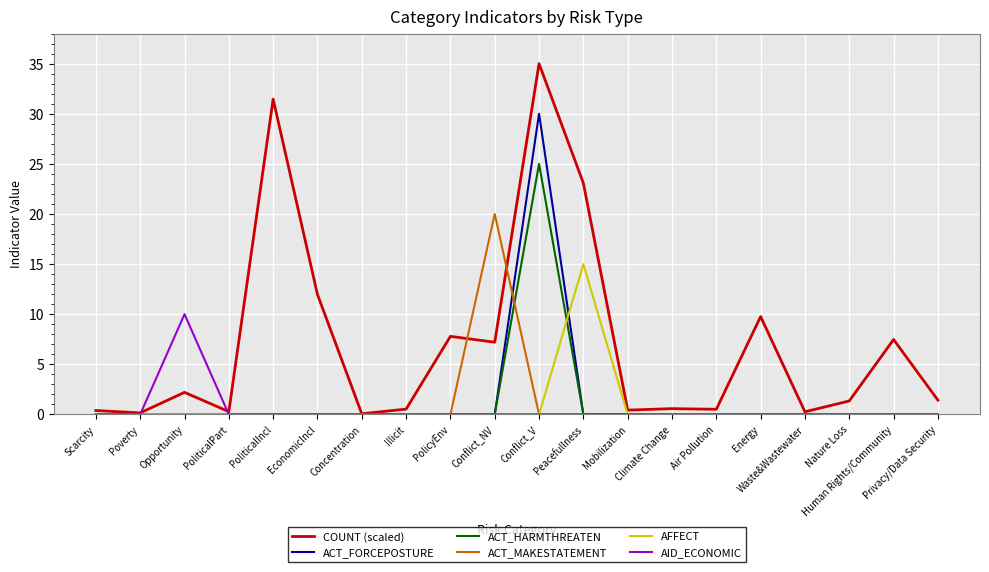

Is this an area chart (filled region under the line)?

No